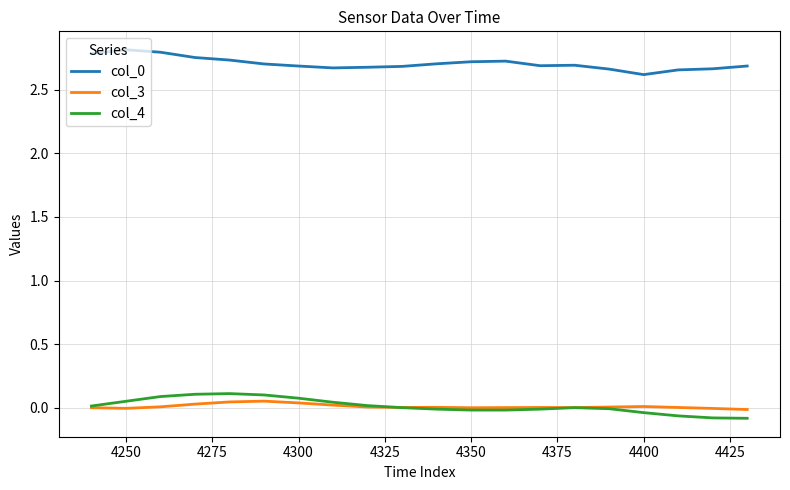

True or false: col_3 and col_0 cross at least once.

False